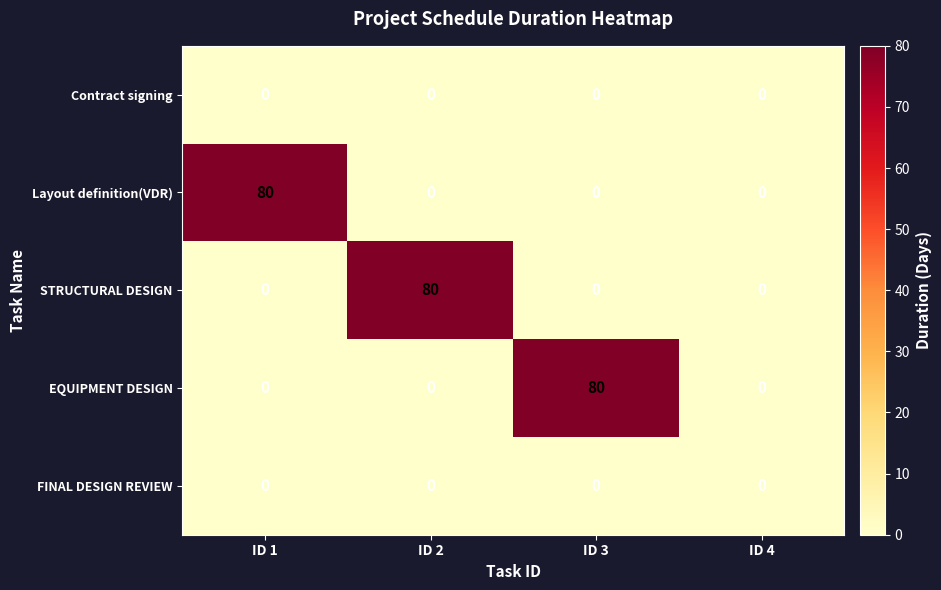

Which series changed the most between ID 3 and ID 4?

EQUIPMENT DESIGN